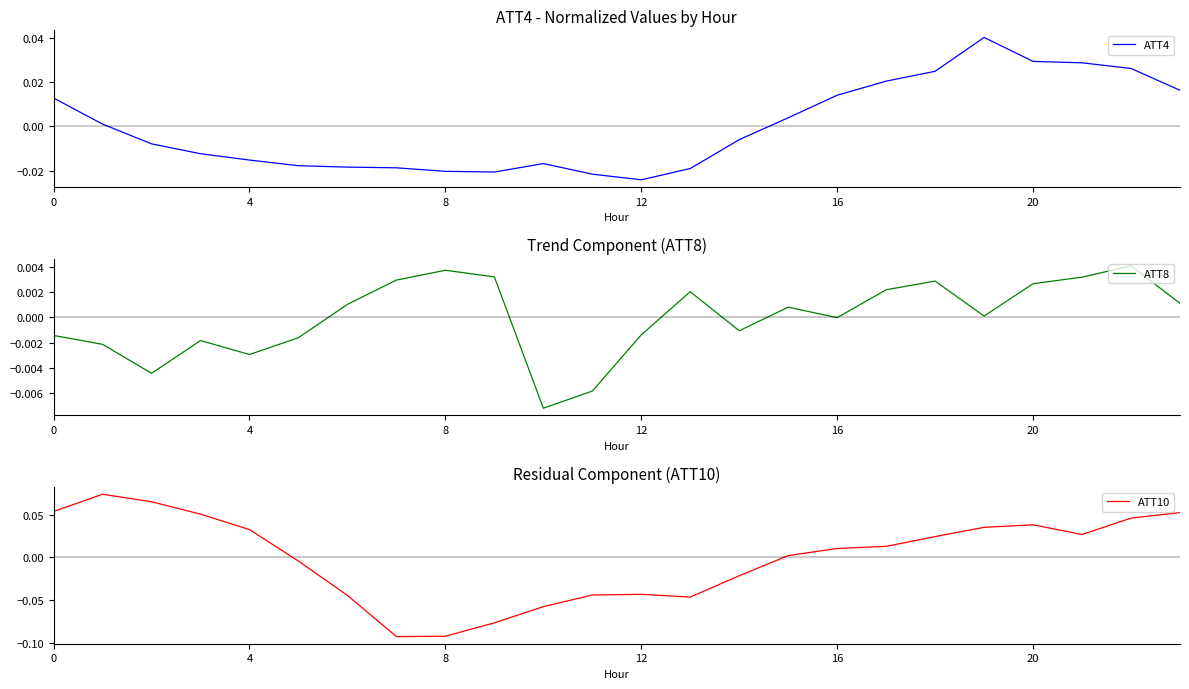

After their last crossing, which series has the higher values: ATT4 or ATT8?

ATT4